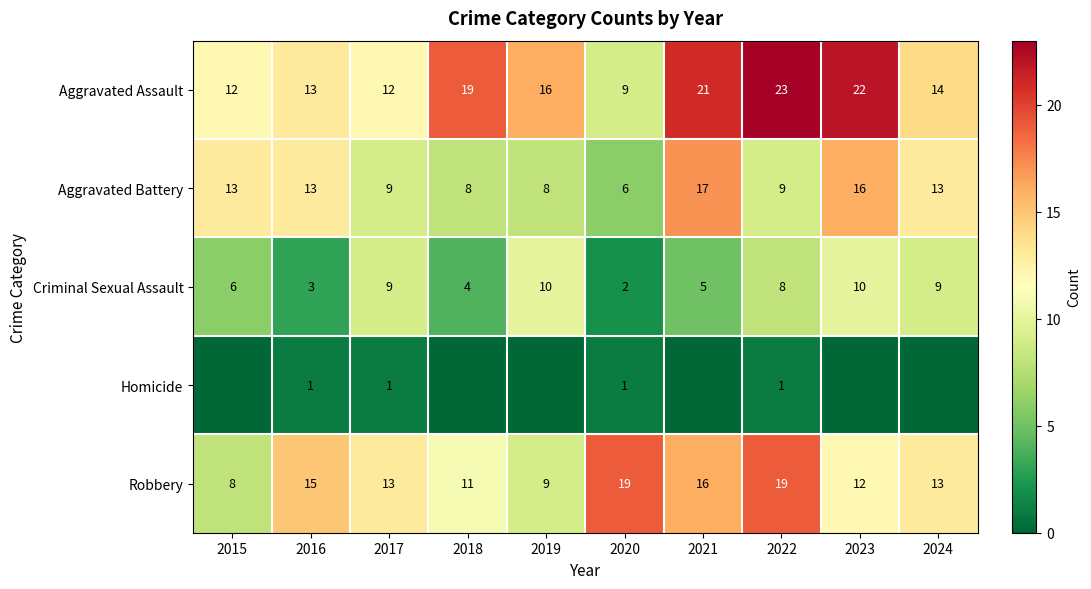

Between 2016 and 2022, which series saw the biggest shift?

Aggravated Assault